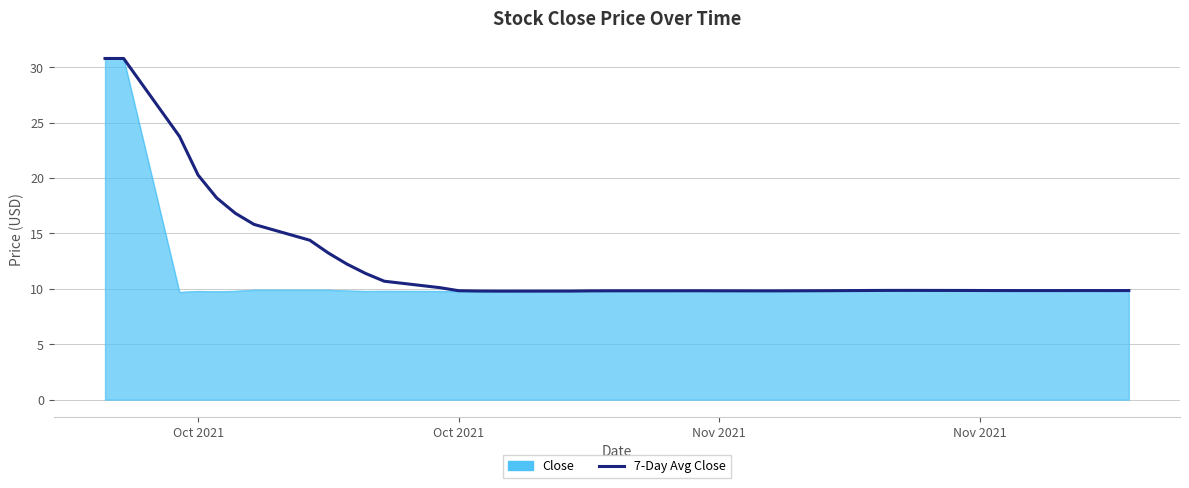

What is the minimum value for Close?

9.7